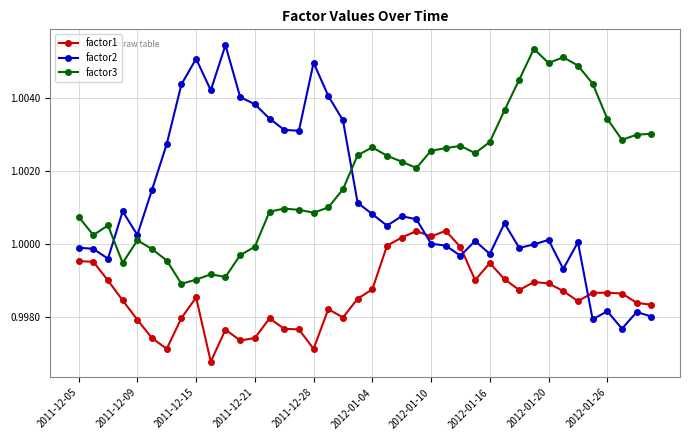

True or false: factor3 and factor1 cross at least once.

False